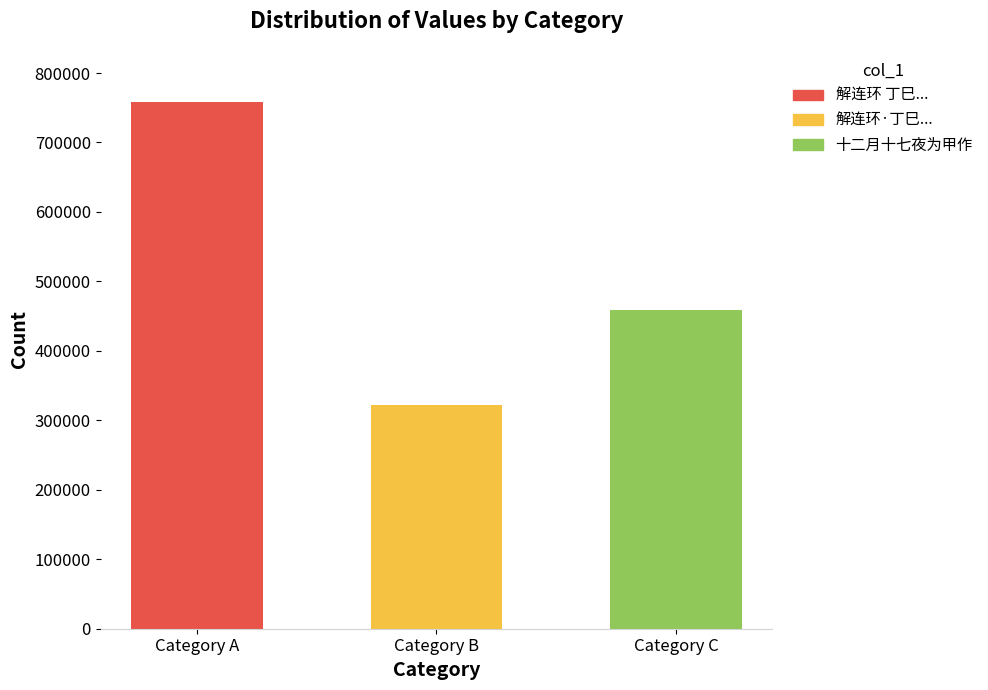

What is the change in value from Category B to Category C?

+136478